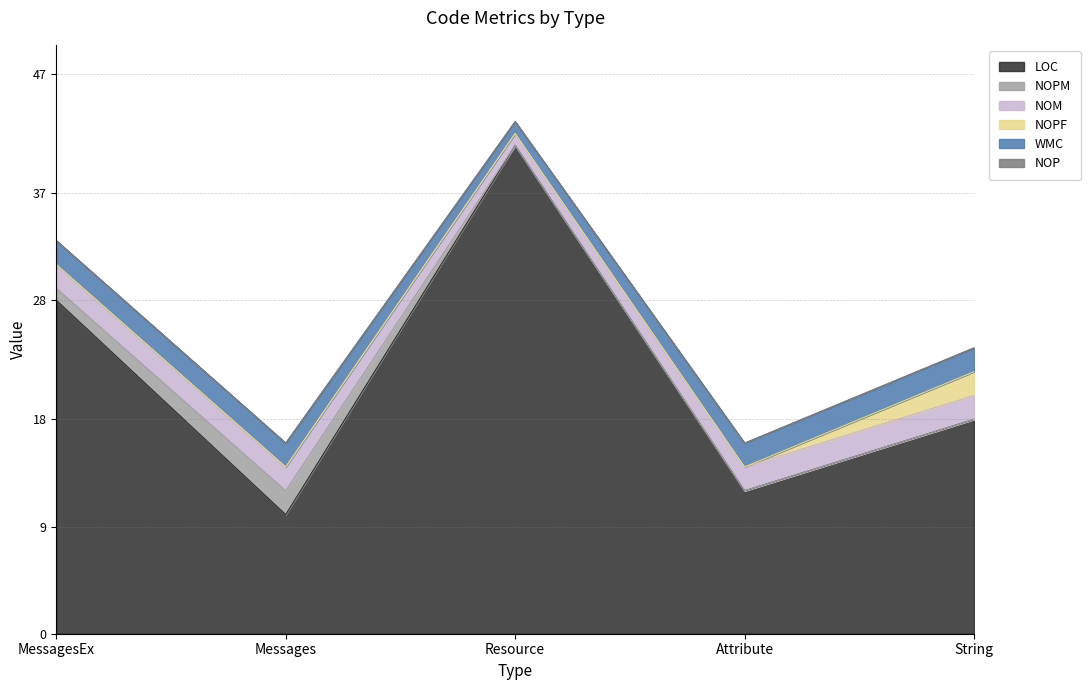

Is the value of LOC at Attribute greater than the value of NOPM at String?

Yes